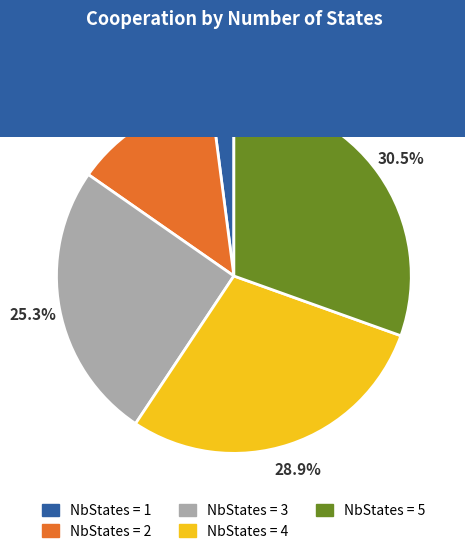

Does any single category account for the majority?

No